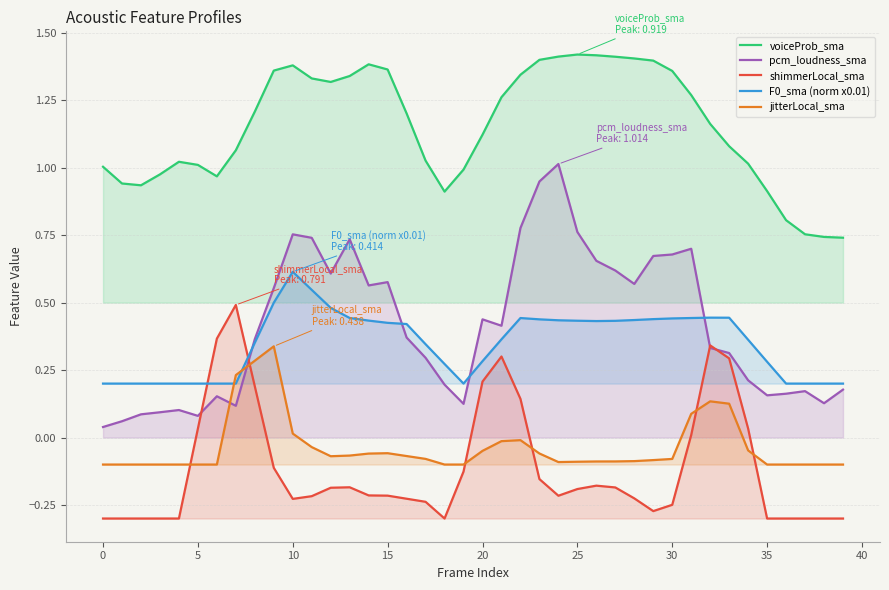

Which series has the largest total across all categories?

voiceProb_sma